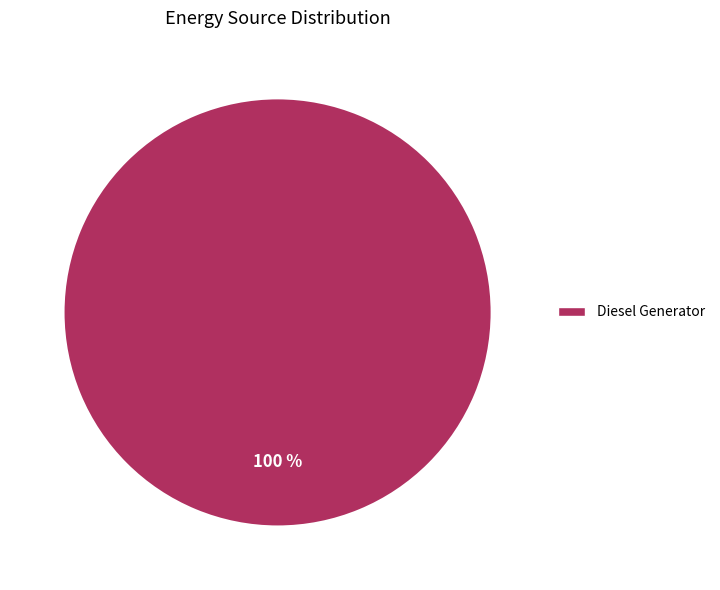

Is there any slice that represents more than half of the pie?

Yes